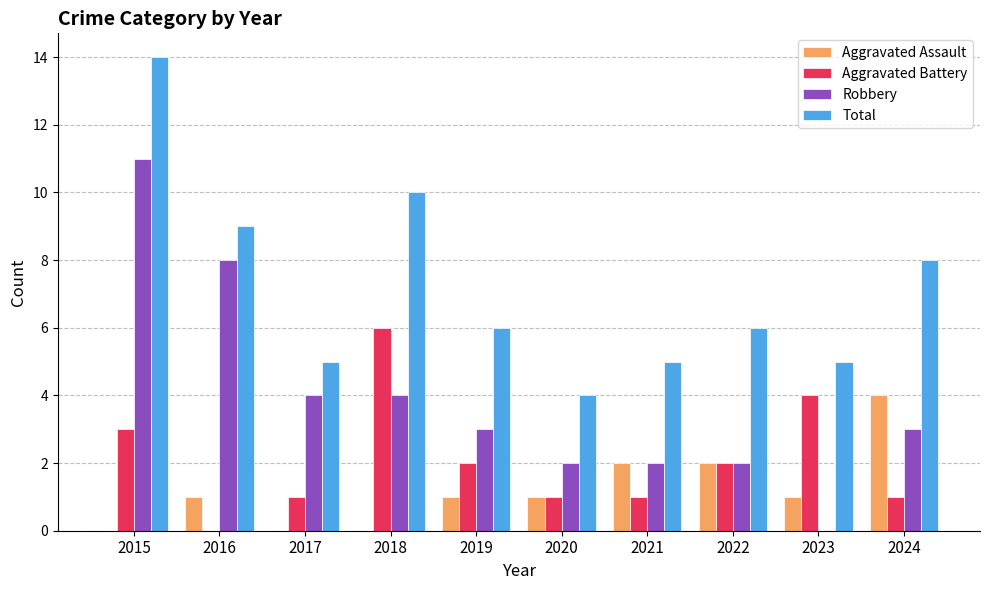

What value does the Total series have at 2019?

6